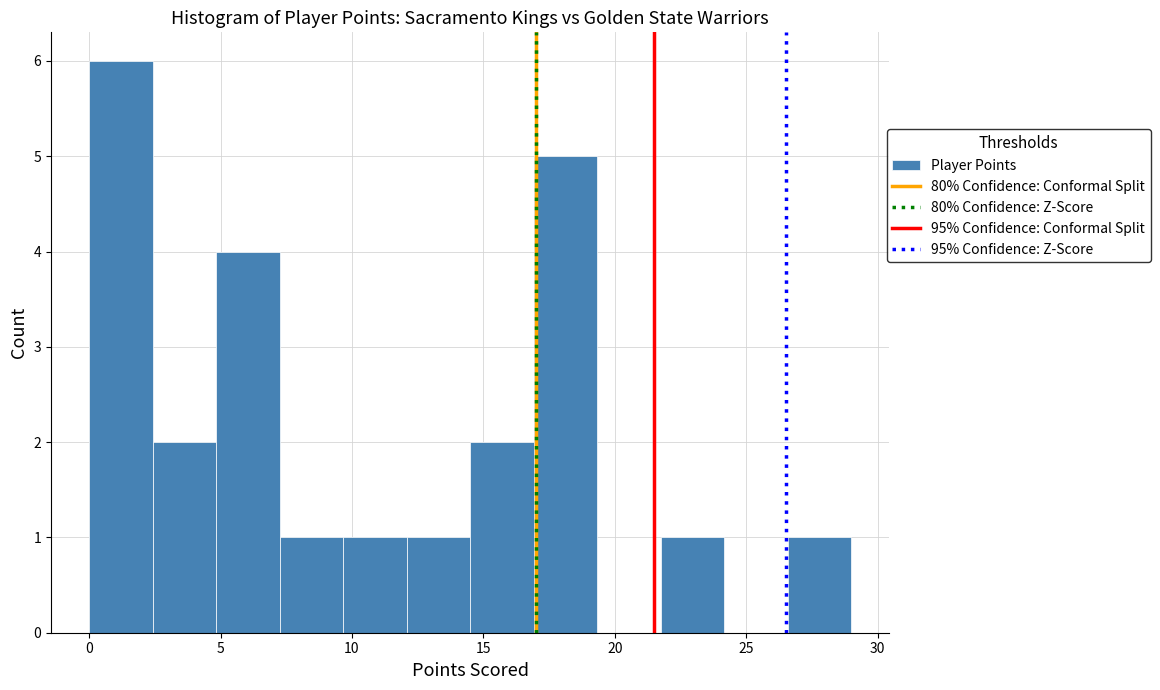

Reading left to right, transcribe this chart: for each bar, give the range it covers on the x-axis and its height. Neither the bar edges nor the heights are printed on the chart, so give them approximately, as read against the axes.

0.0 to 2.5: 6
2.5 to 5.0: 2
5.0 to 7.5: 4
7.5 to 9.5: 1
9.5 to 12.0: 1
12.0 to 14.5: 1
14.5 to 17.0: 2
17.0 to 19.5: 5
19.5 to 22.0: 0
22.0 to 24.0: 1
24.0 to 26.5: 0
26.5 to 29.0: 1